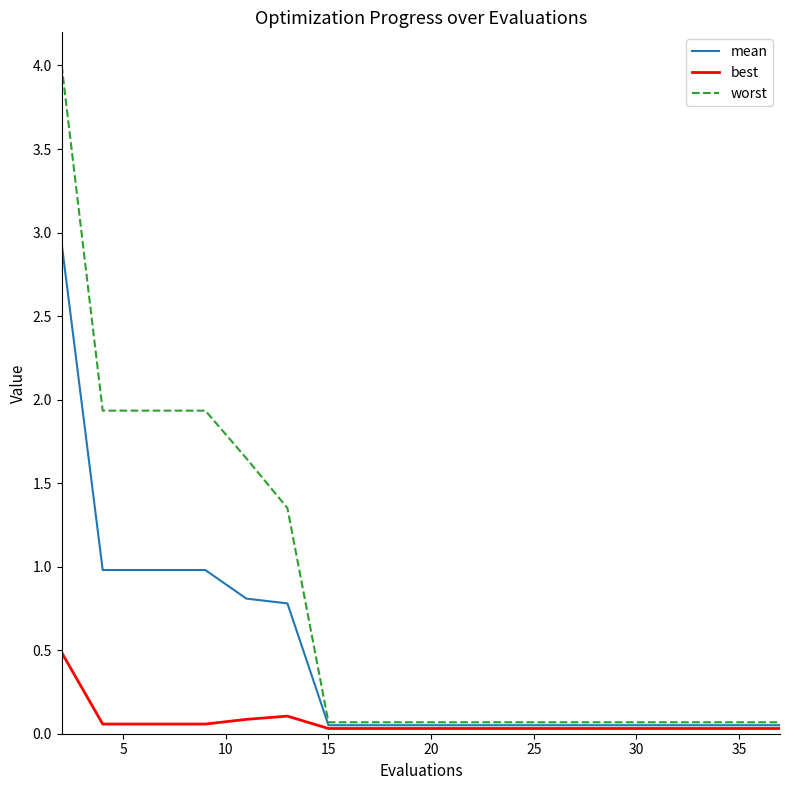

Which series has the largest total across all categories?

worst